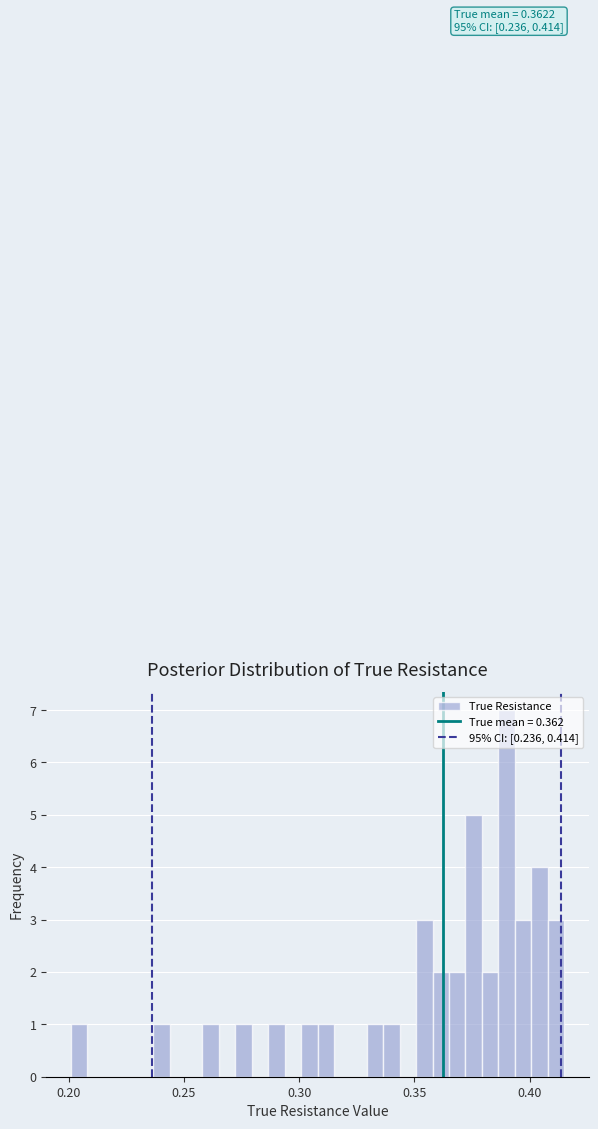

Read against the x-axis, roughly where is the centre of the tallest bar?

0.390